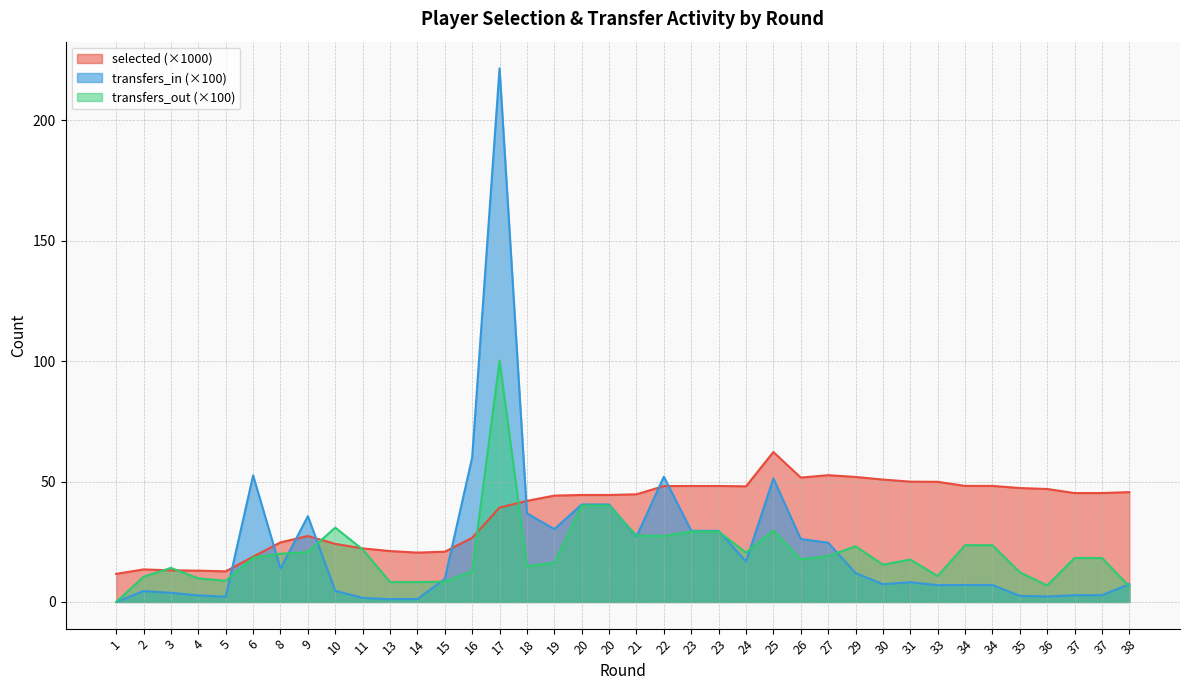

Read the transfers_out value at 33.

10.8